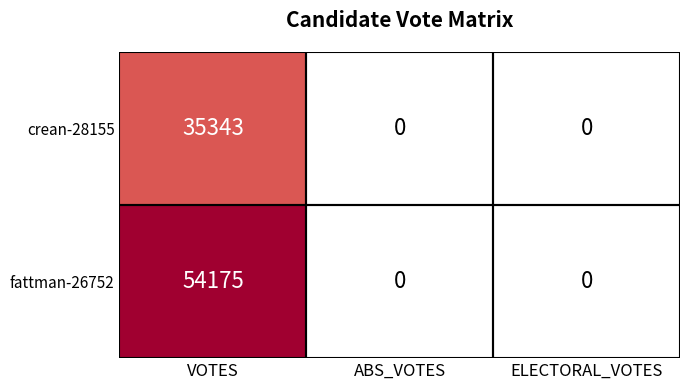

The value of fattman-26752 at ABS_VOTES is 0. True or false?

True